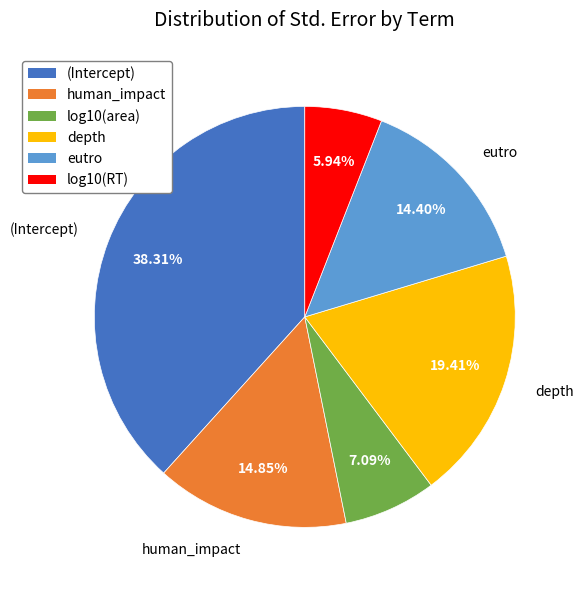

Combined, do log10(area) and eutro account for over 50%?

No